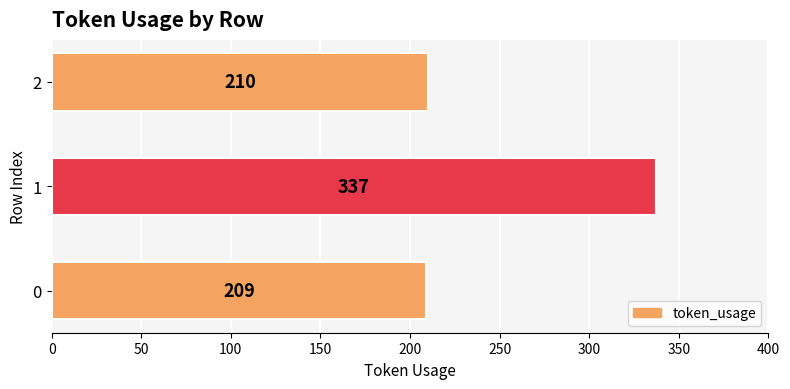

What is the change in value from 0 to 2?

+1